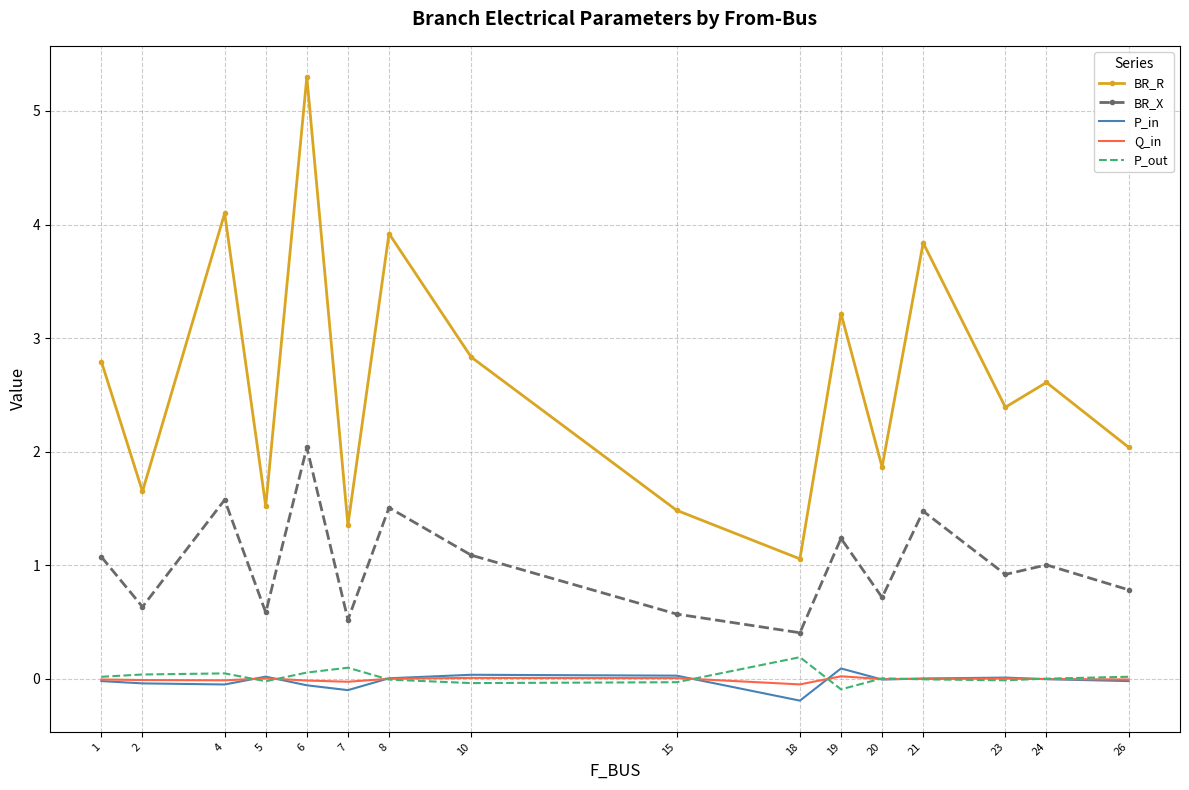

What are all the series names shown in the legend?

BR_R, BR_X, P_in, Q_in, P_out